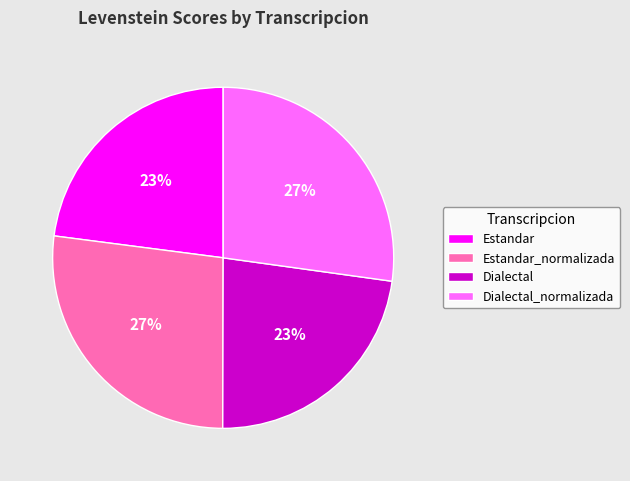

Count the number of slices in the pie.

4